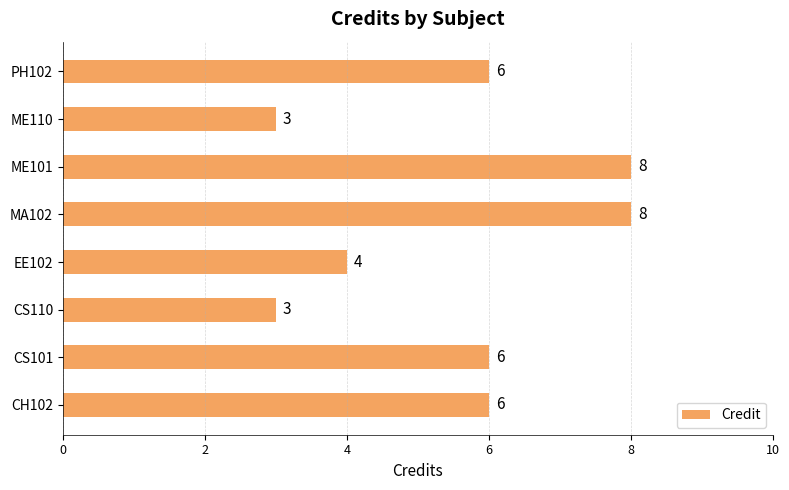

Reading top to bottom, list all the values displayed in this chart.

PH102=6	ME110=3	ME101=8	MA102=8	EE102=4	CS110=3	CS101=6	CH102=6